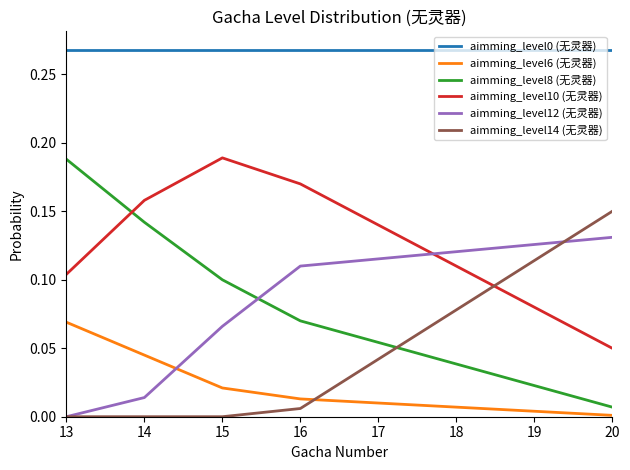

Does the chart display data point markers on the line(s)?

No